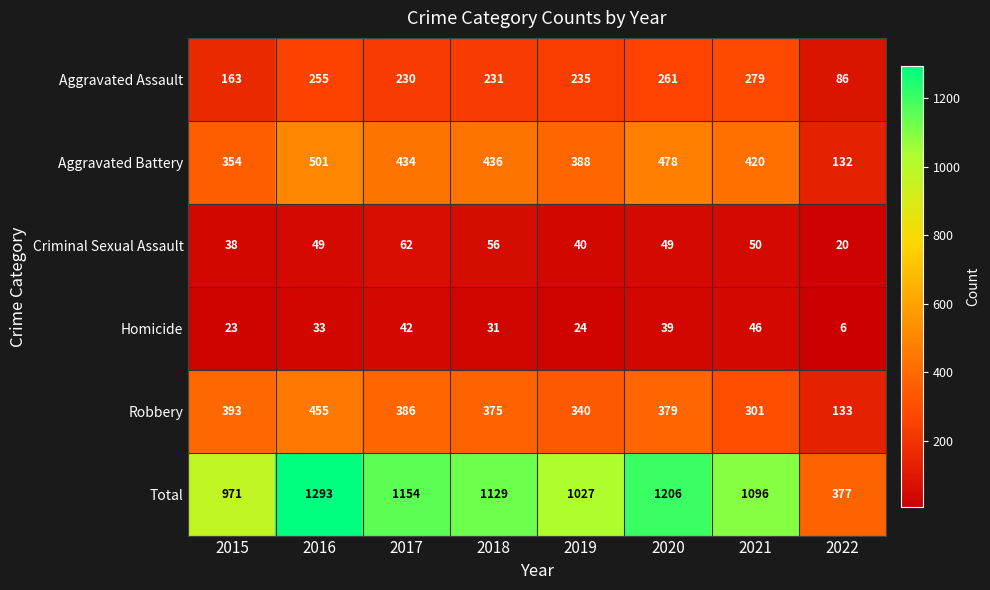

What is the approximate value of Homicide at 2018, to the nearest 10?

30